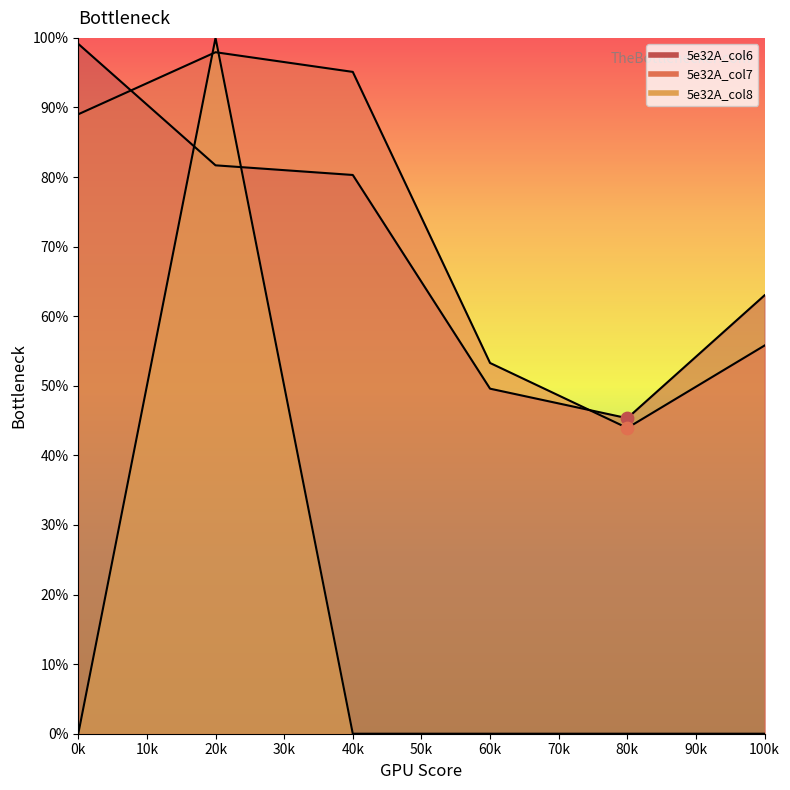

Which series contains the highest Y value?

5e32A_col8